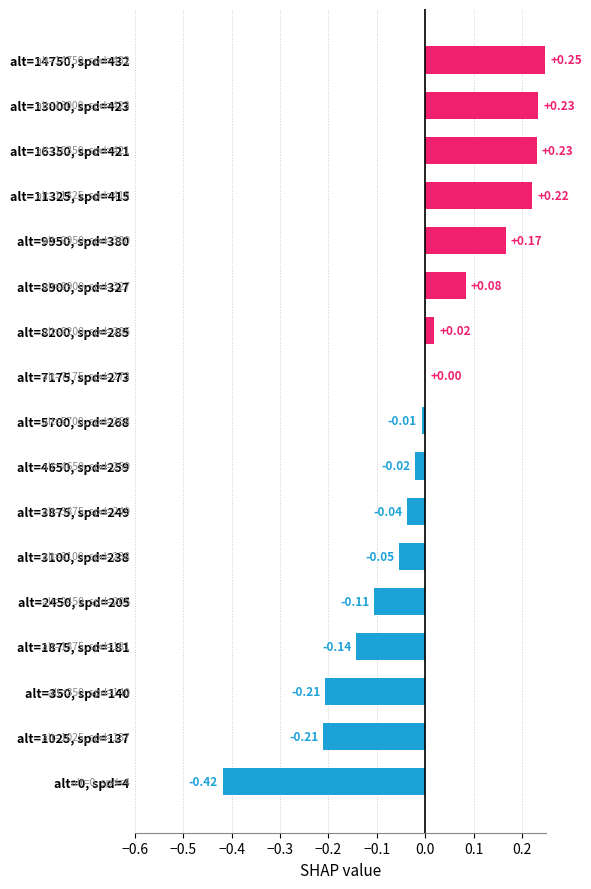

Which has a higher value, alt=2450, spd=205 or alt=9950, spd=380?

alt=9950, spd=380